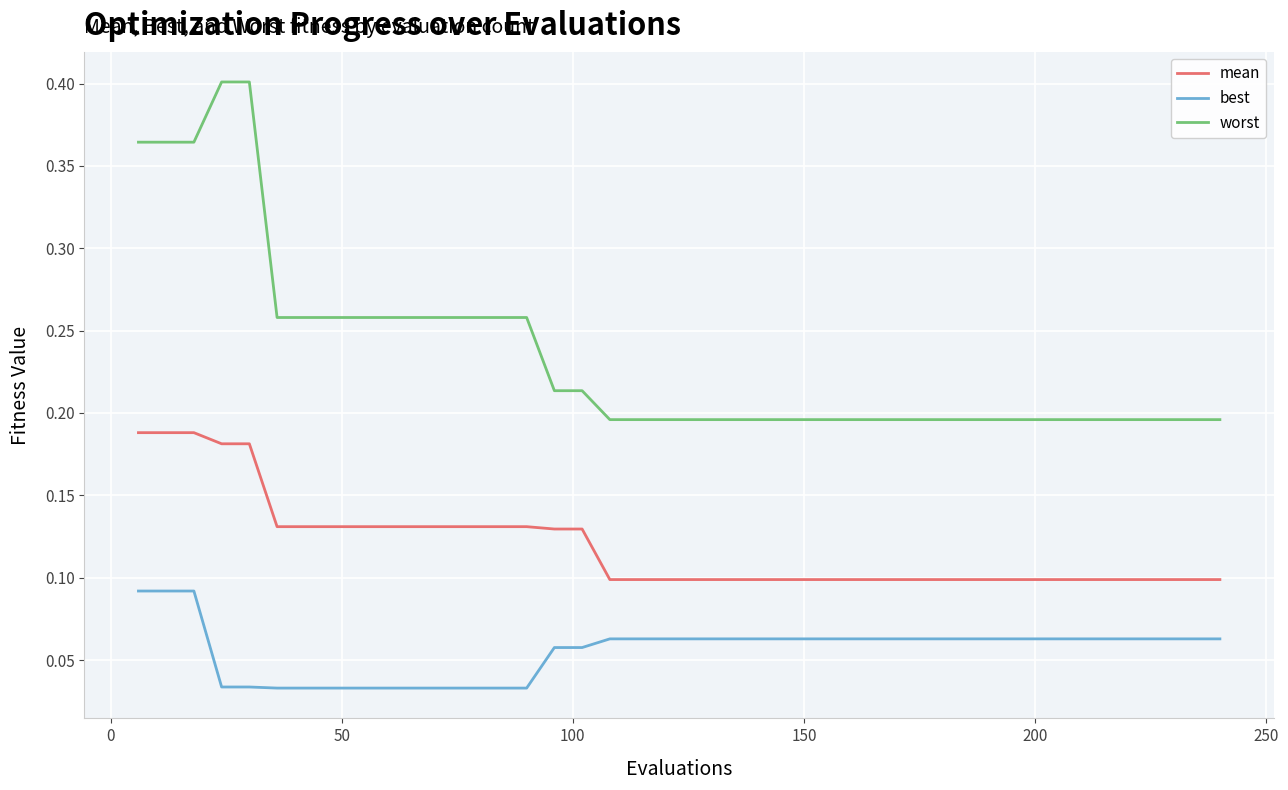

True or false: mean and best intersect in this chart.

False